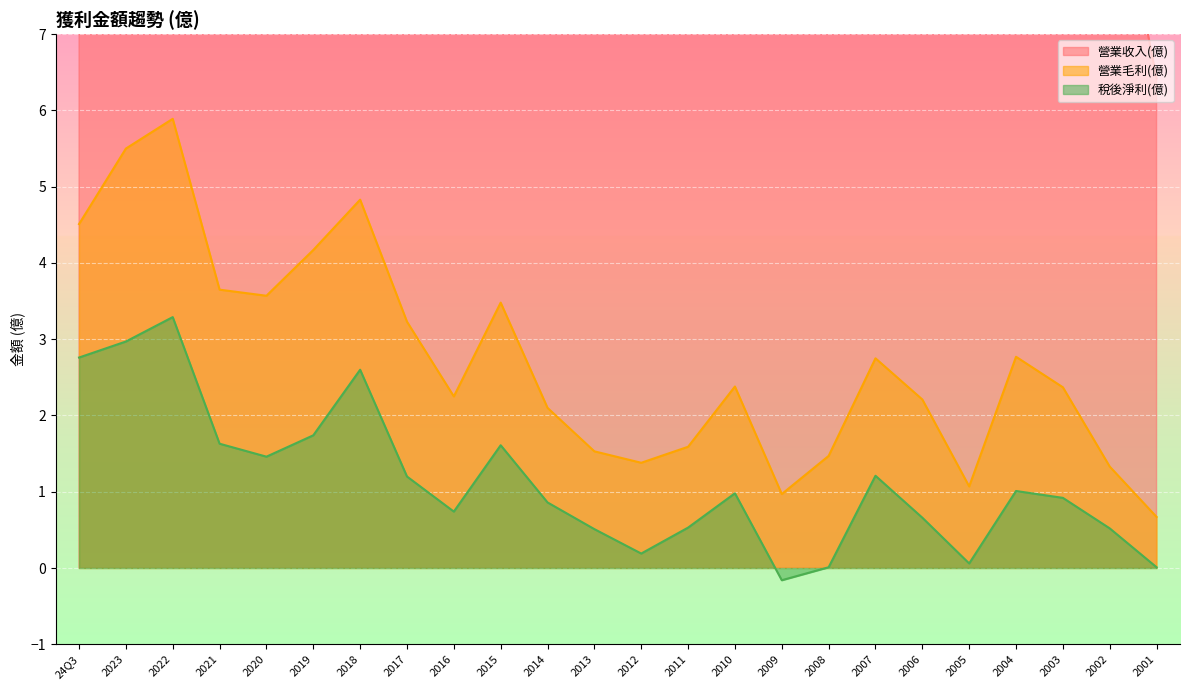

Which category has the lowest value in the 稅後淨利(億) series?

2009